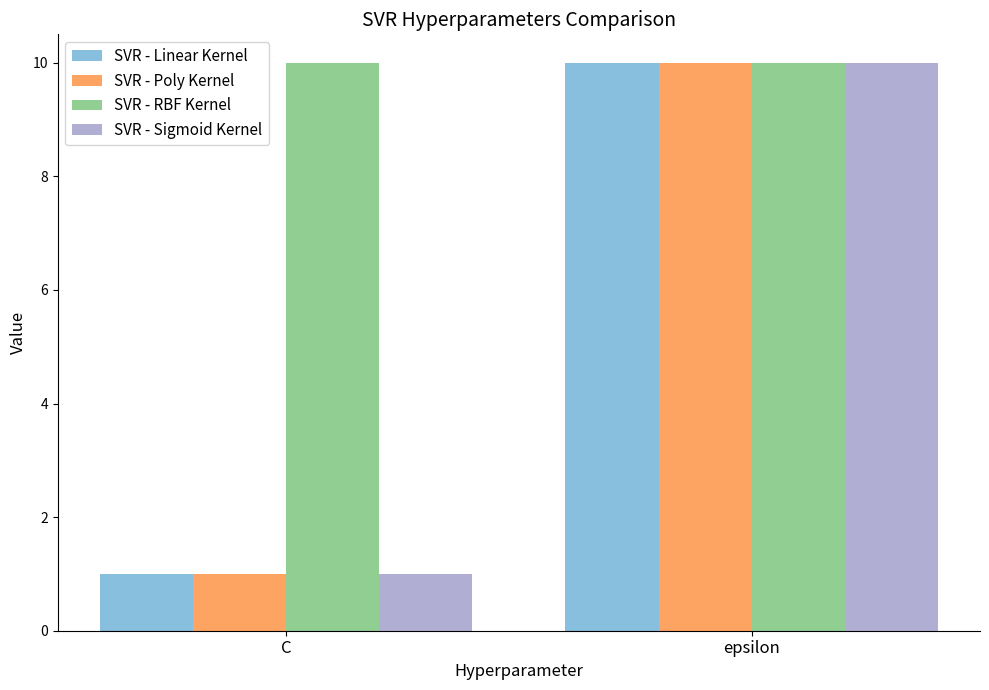

Rank the categories by SVR - Sigmoid Kernel value from lowest to highest.

C, epsilon